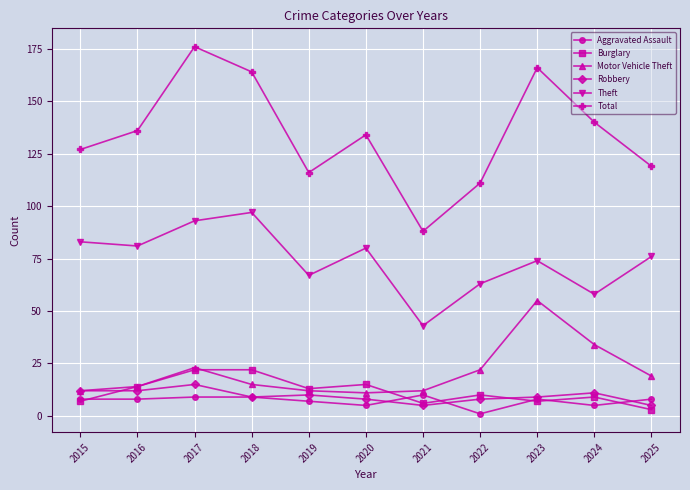

True or false: Aggravated Assault has more than 1 points higher than both neighbors.

True